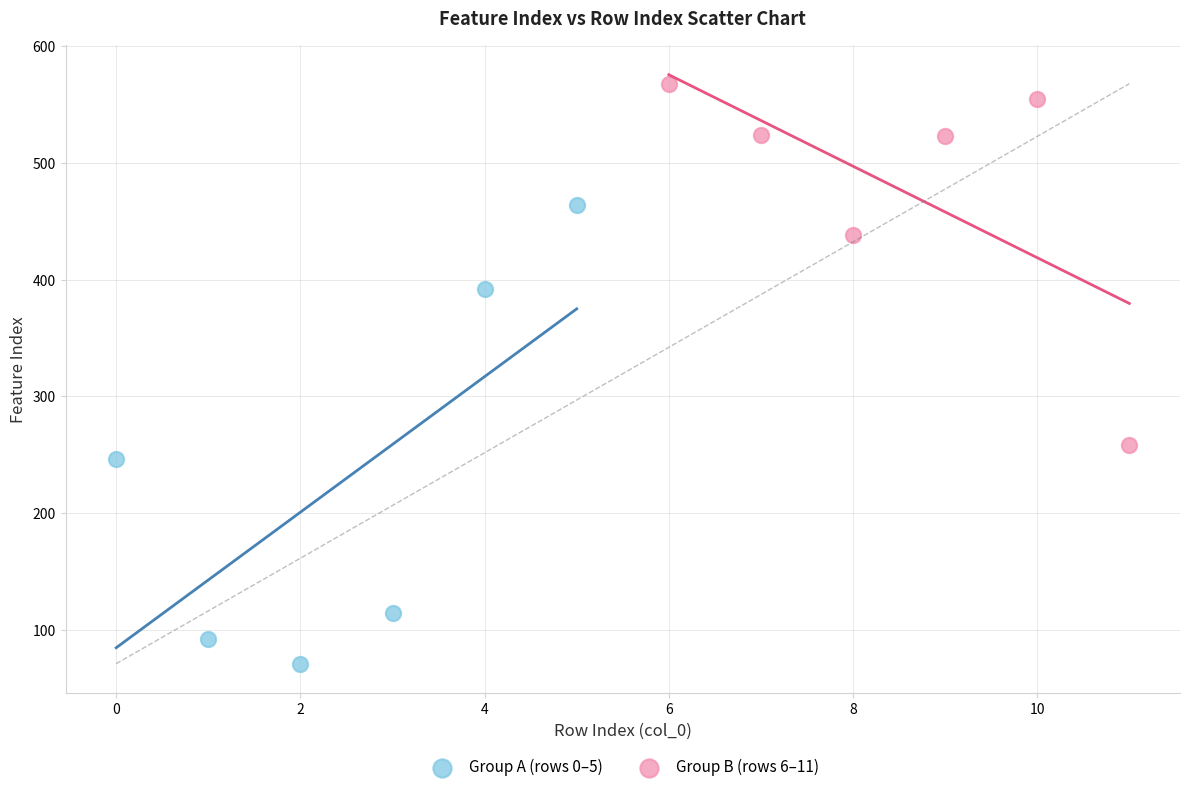

Which series contains the highest Y value?

Group B (rows 6–11)